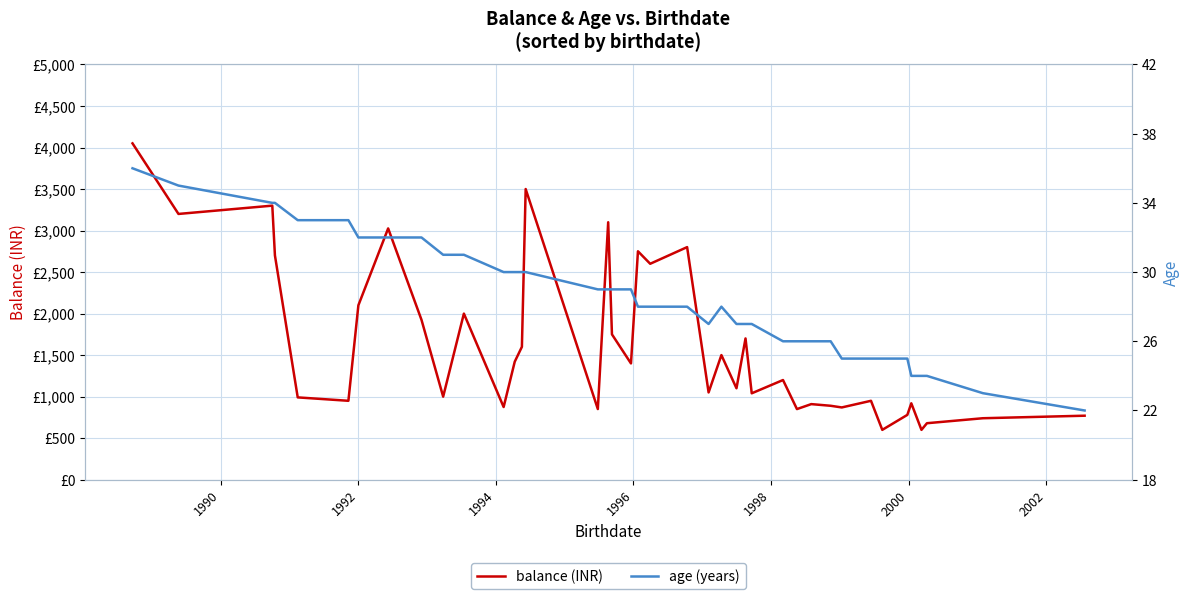

At how many categories does at least one series exceed 3756?

1